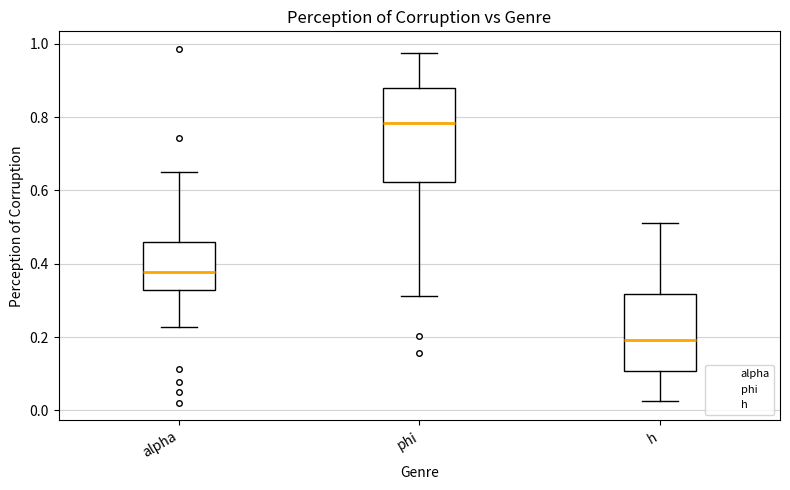

Reading left to right, read every box against the y-axis: the position of its median line, the range the box covers, and the ends of its whiskers. The values are not printed on the chart, so give them approximately, as read against the axis.

alpha: median 0.38, box 0.32 to 0.46, whiskers 0.22 to 0.64
phi: median 0.78, box 0.62 to 0.88, whiskers 0.32 to 0.98
h: median 0.20, box 0.10 to 0.32, whiskers 0.02 to 0.52